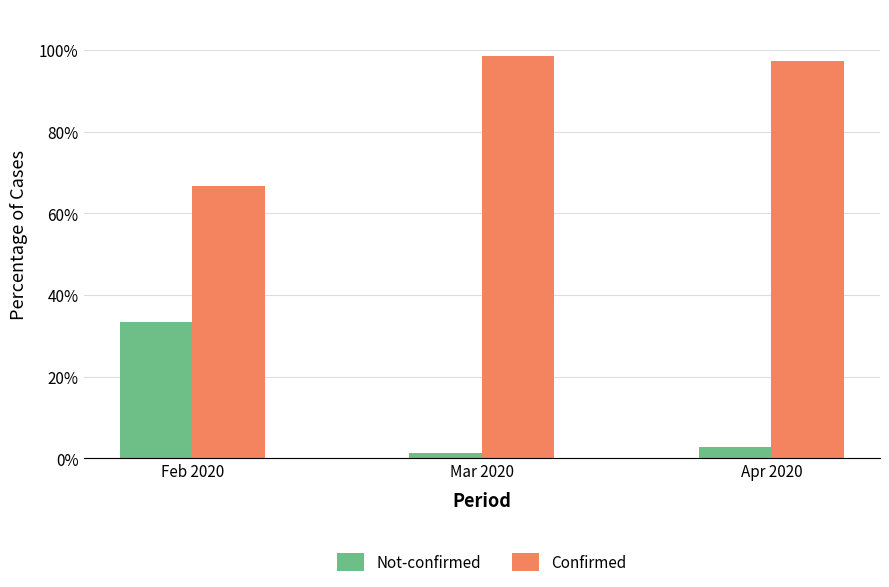

What value does the Confirmed series have at Feb 2020?

66.7